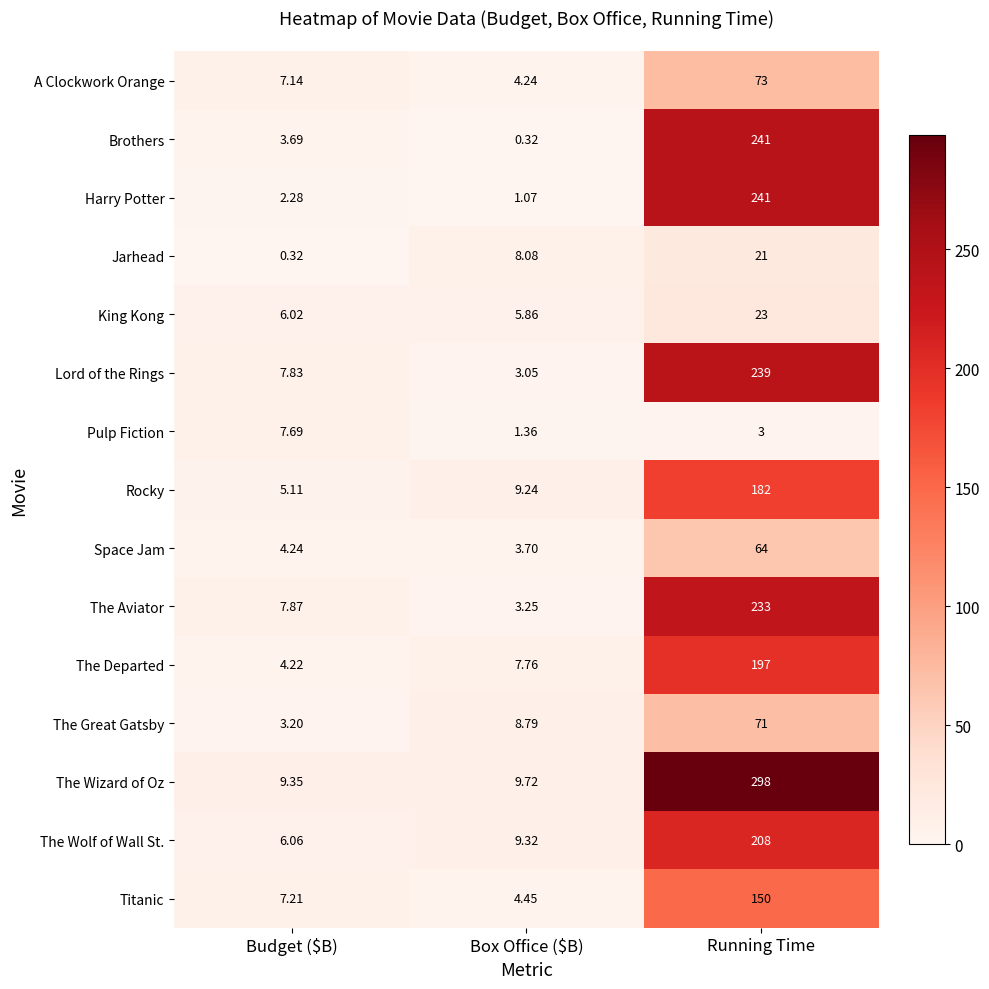

Which category has the highest value across all series?

Running Time